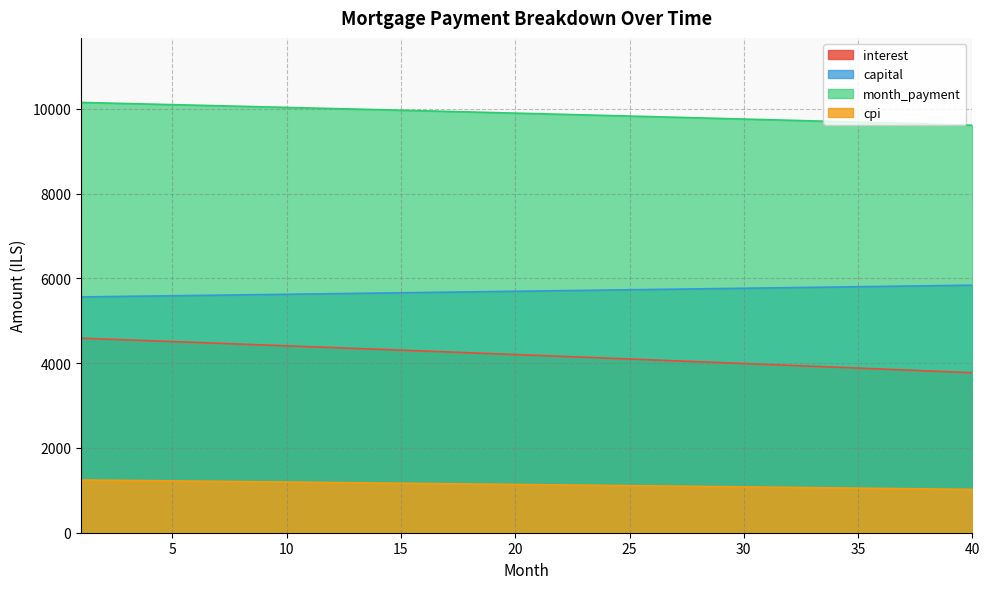

What is the difference between the interest values at 21 and 4?

347.2